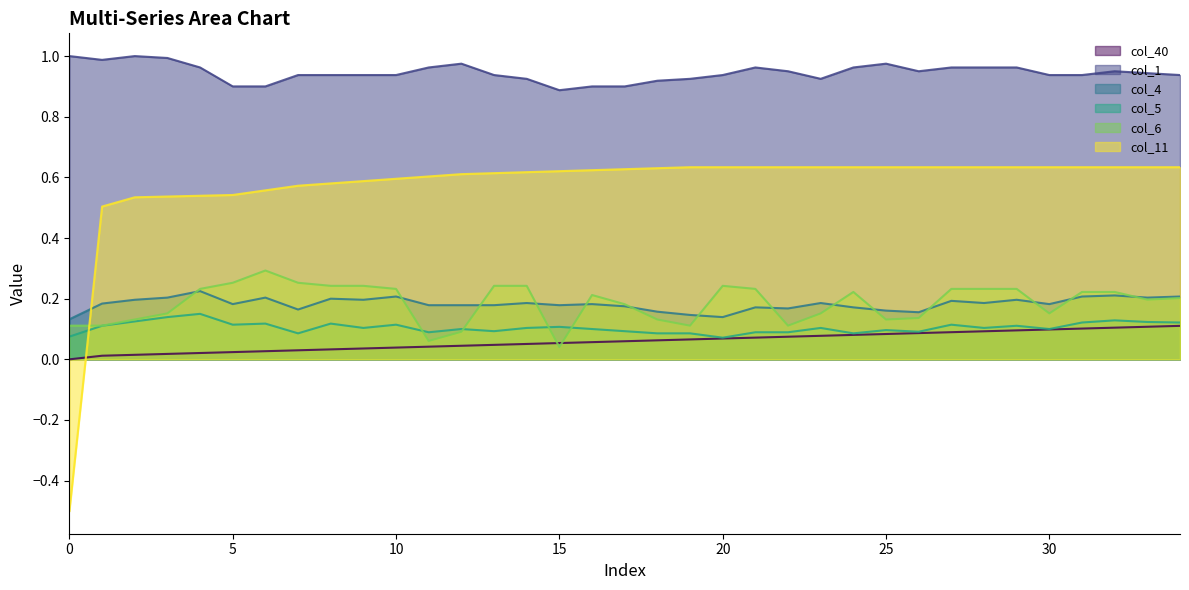

At how many categories does at least one series exceed 0?

35